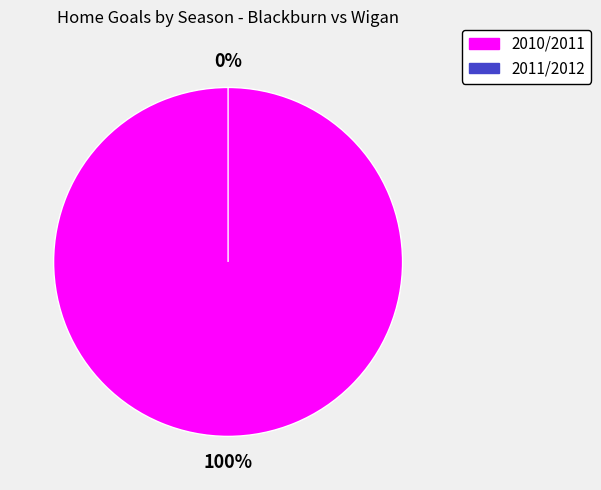

Rank the categories by value from lowest to highest.

2011/2012, 2010/2011